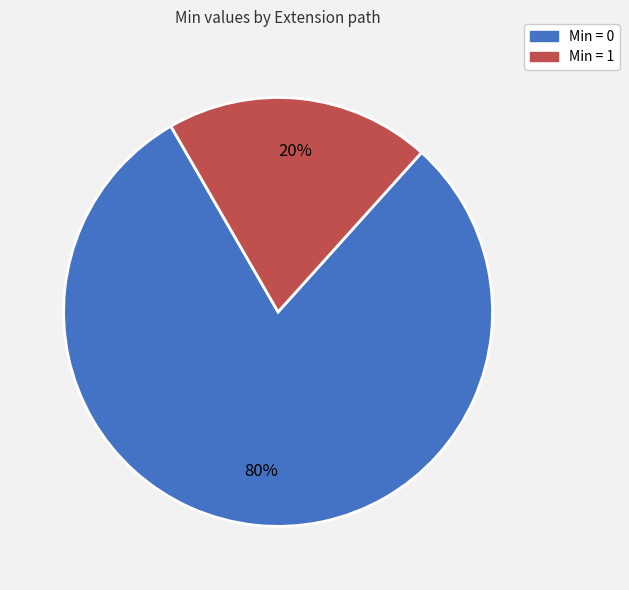

Is it true that Min = 1 is 20% of the pie?

True